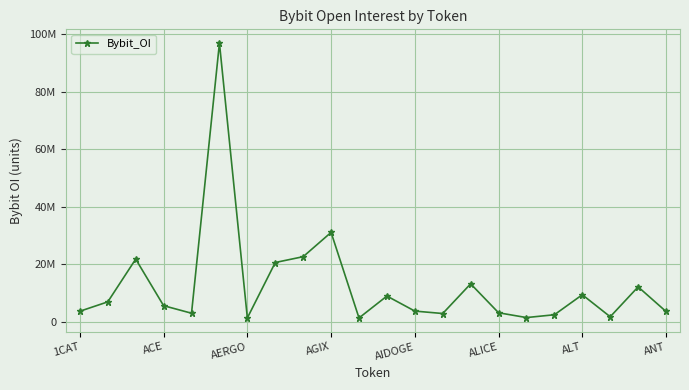

Is this an area chart (filled region under the line)?

No